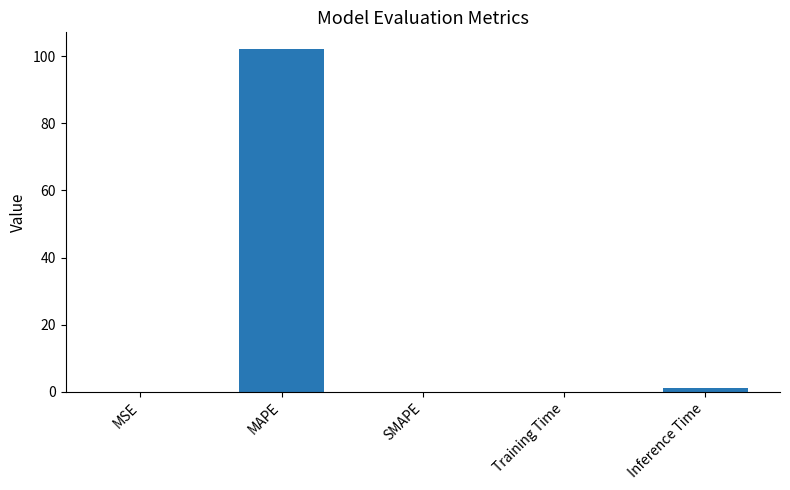

Are the bars grouped side by side (vs. stacked)?

No